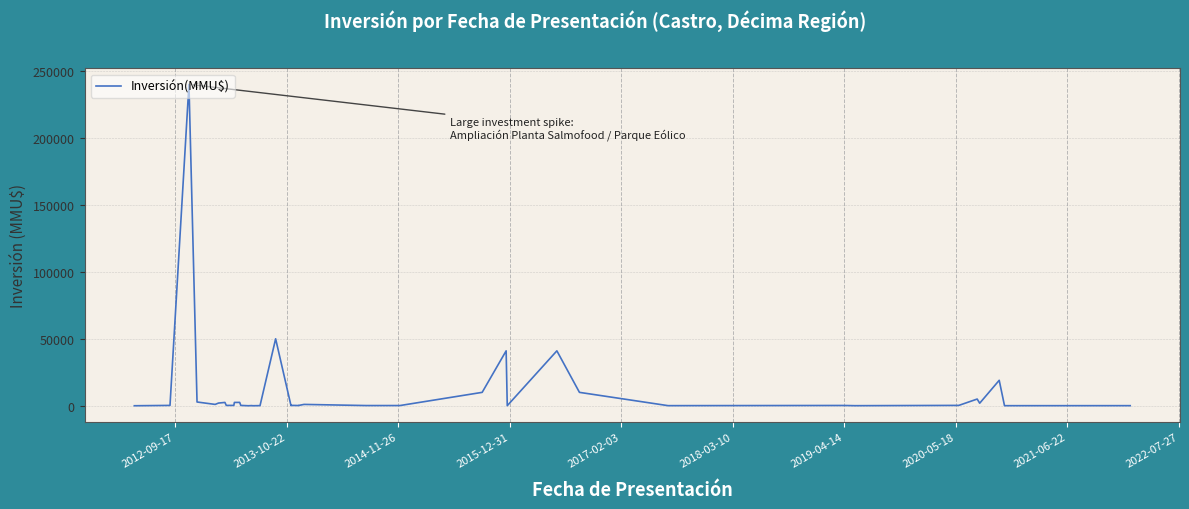

What is the approximate value at 2014-11-26, to the nearest 50?

2800